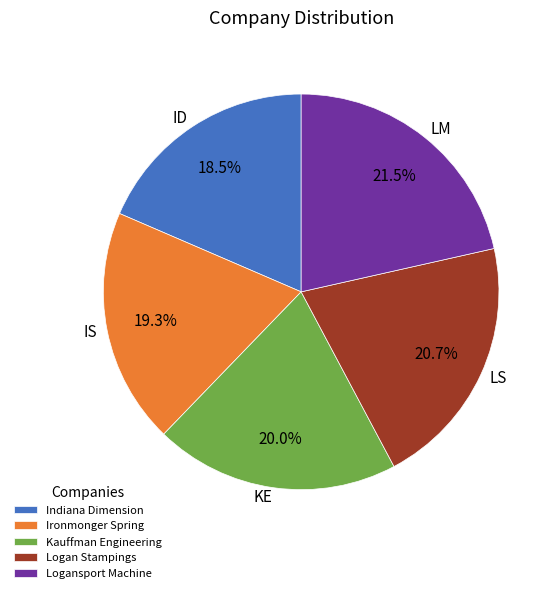

Is IS the majority of the pie?

No